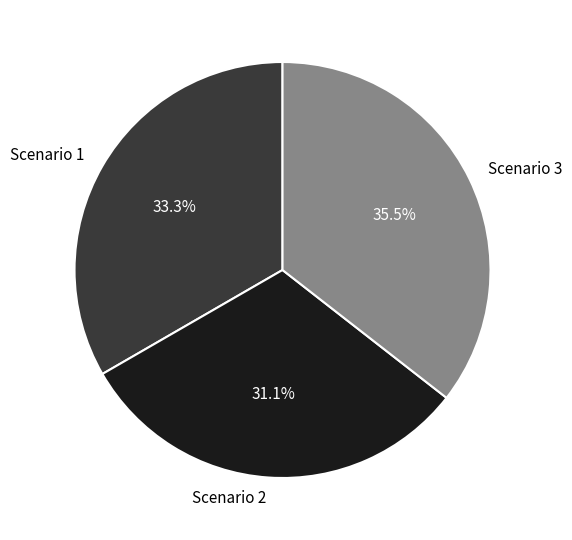

To the nearest percent, what is the difference between the Scenario 2 and Scenario 3 slice percentages?

4%